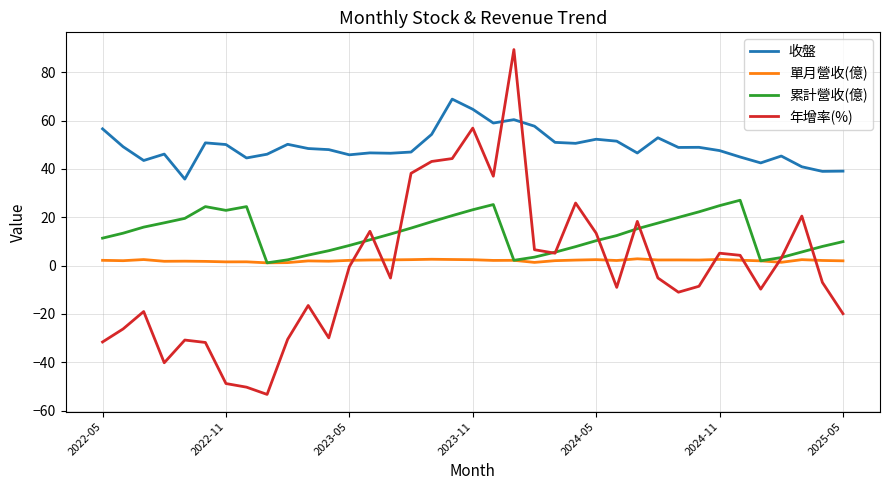

Which series has the largest total across all categories?

收盤